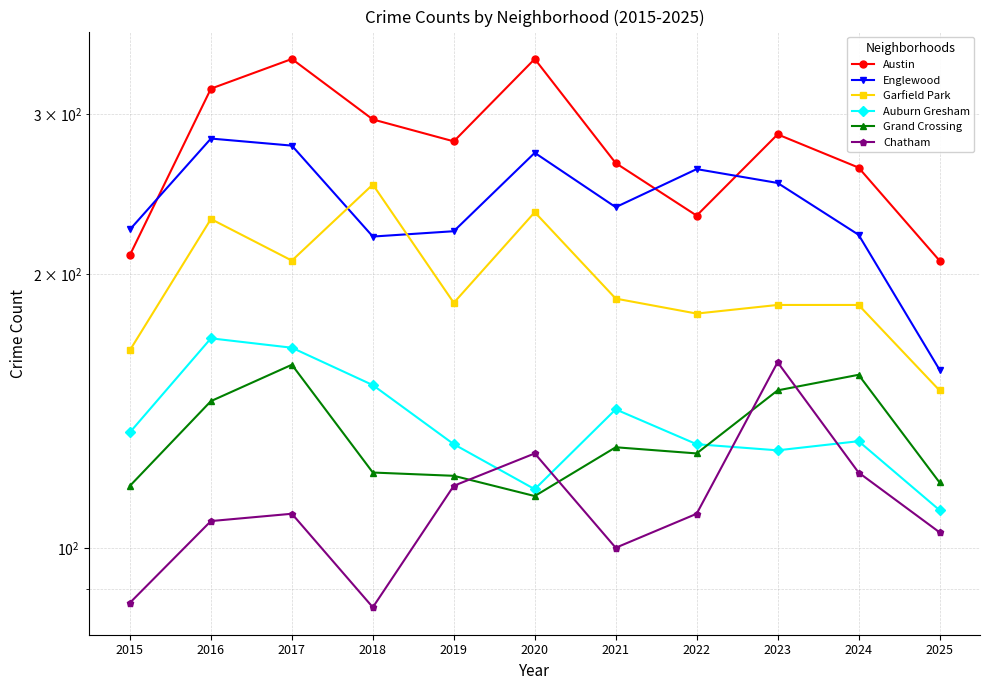

True or false: Auburn Gresham has more than 0 interior local peaks.

True